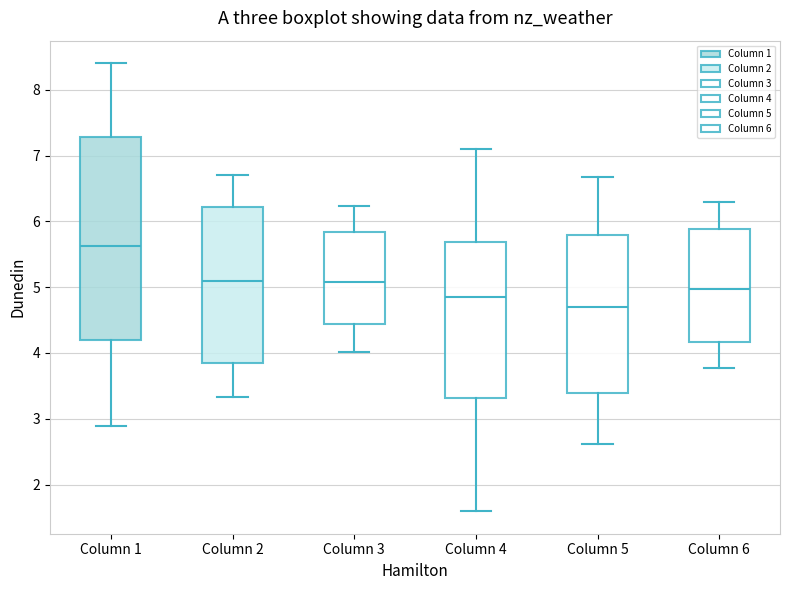

Which box has the highest median line?

Column 1